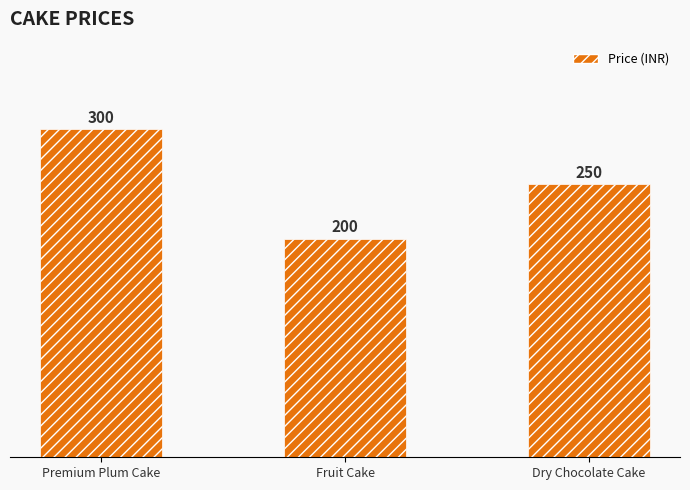

List the labels in order of value, largest first.

Premium Plum Cake, Dry Chocolate Cake, Fruit Cake